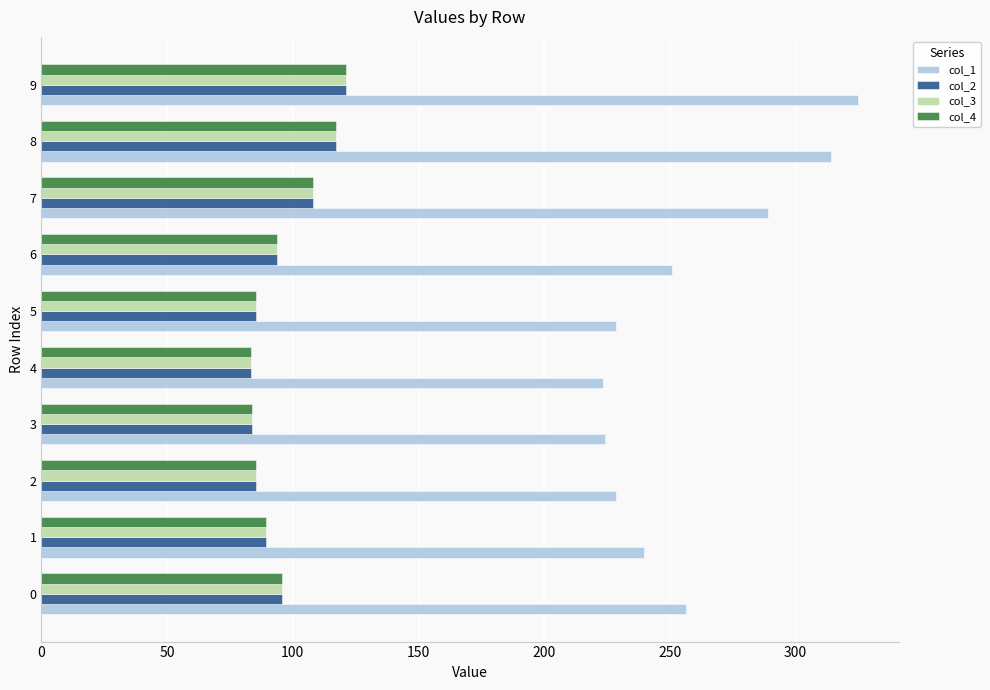

What is the minimum value for col_1?

223.3